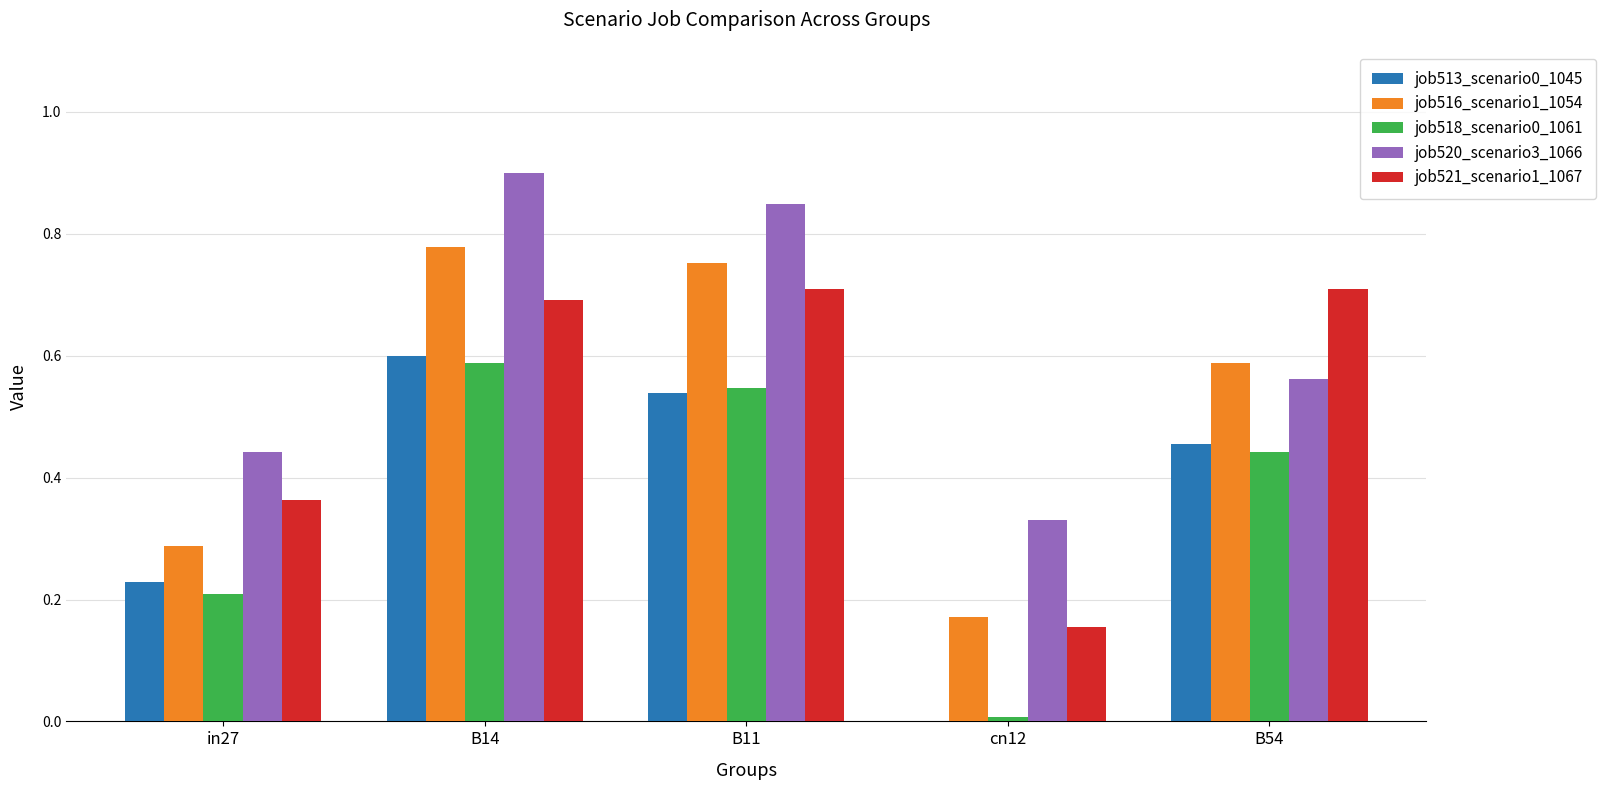

What is the sum of the job520_scenario3_1066 values at cn12 and B54?

0.9